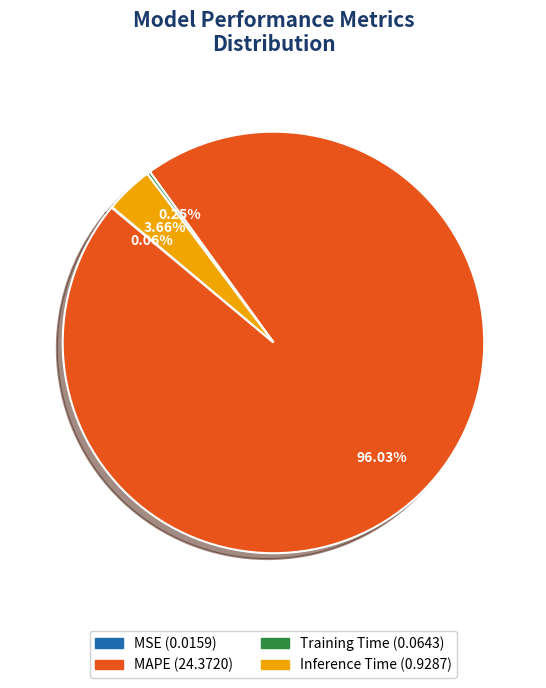

To the nearest percent, what is the average slice percentage?

25%